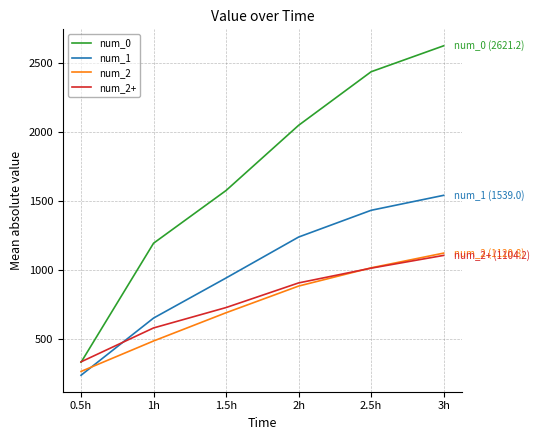

The num_2 series shows 759.6 at 3h. True or false?

False